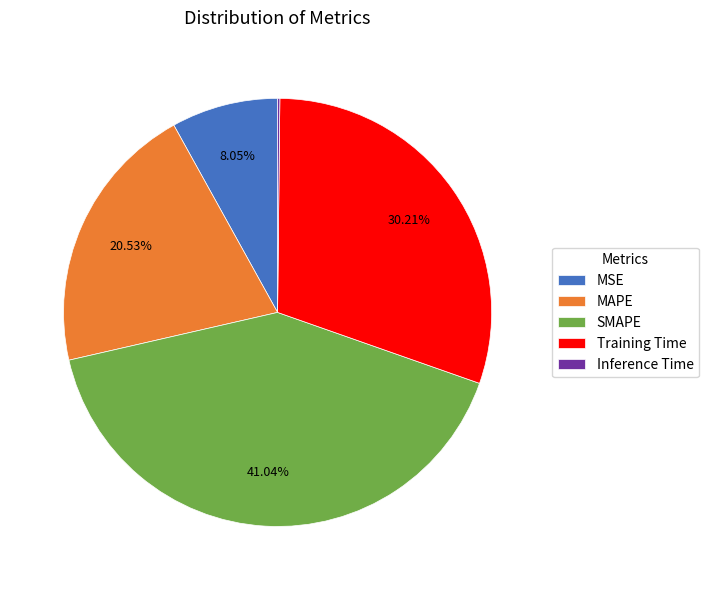

Is the sum of MSE and SMAPE greater than half?

No